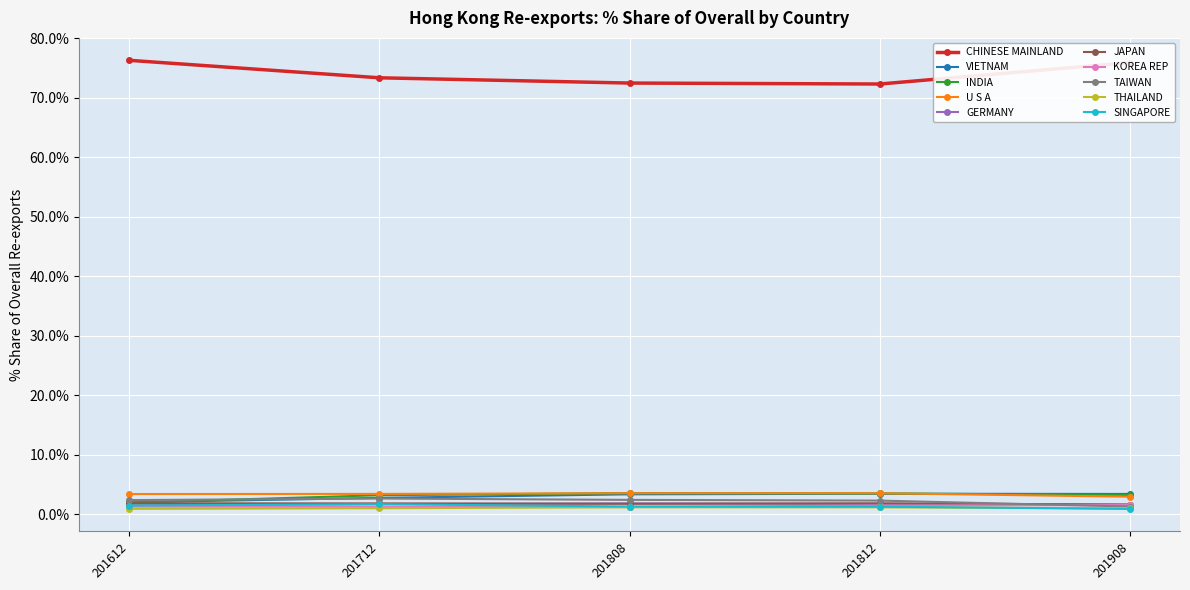

Is the value of INDIA at 201712 greater than the value of SINGAPORE at 201812?

Yes